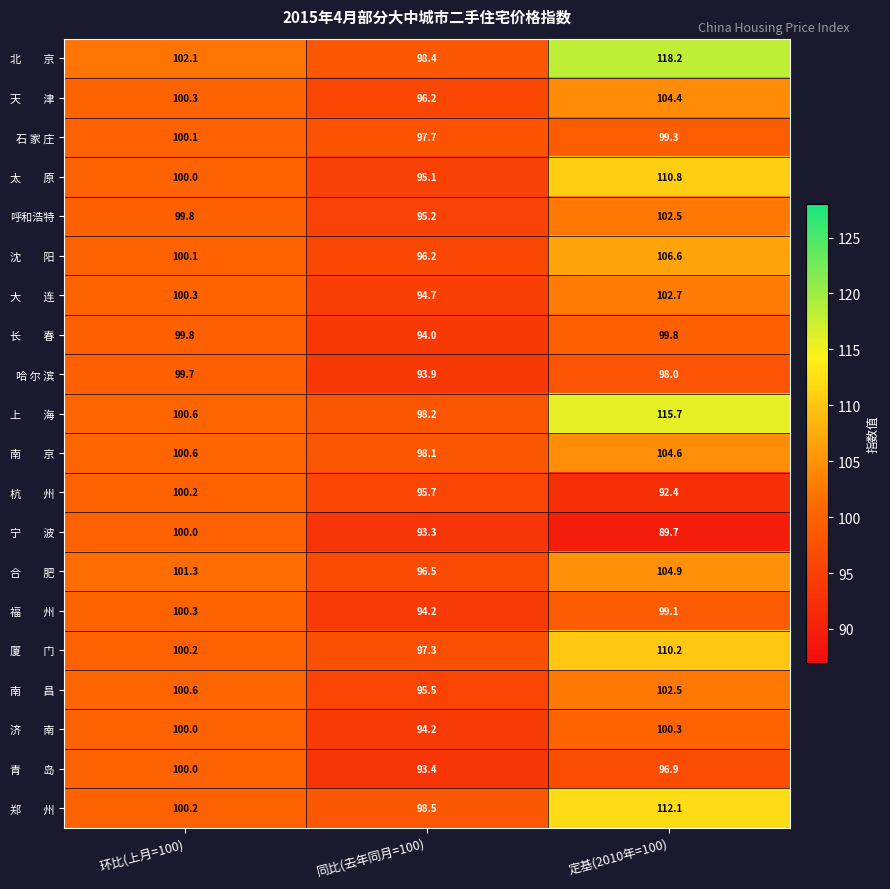

Which label corresponds to the largest value in the chart?

定基(2010年=100)